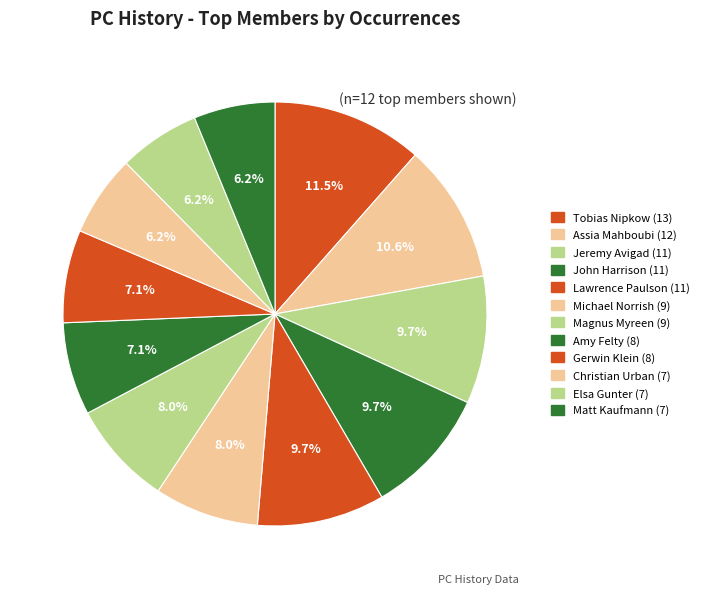

How many slices are in this pie chart?

12